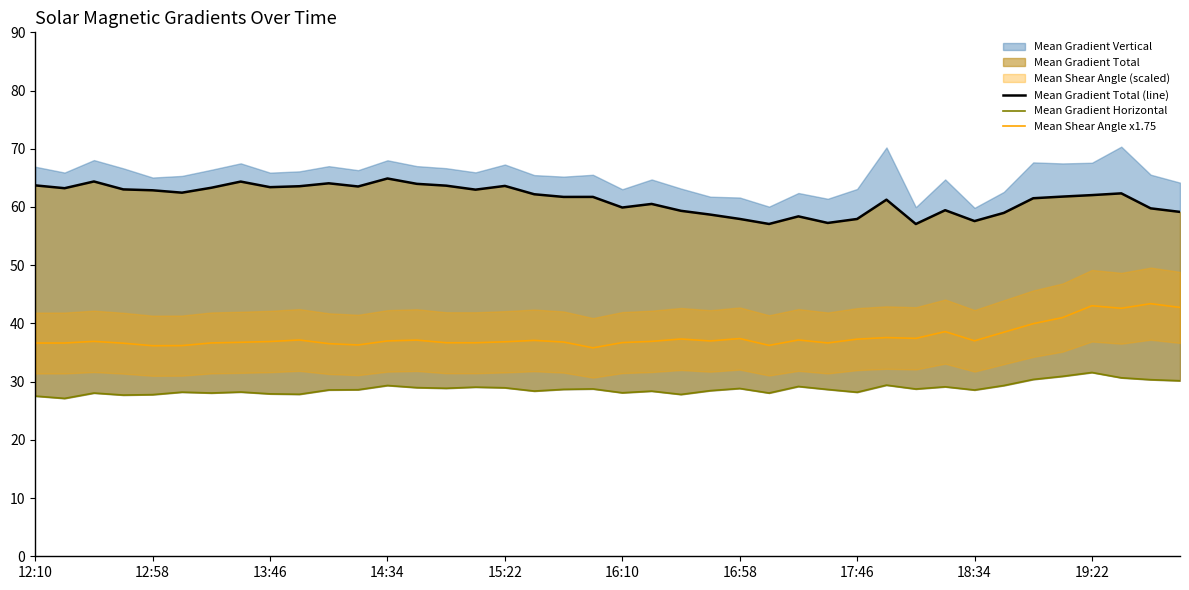

True or false: Mean Shear Angle x1.75 has a value of 64.2 at 19:22.

False